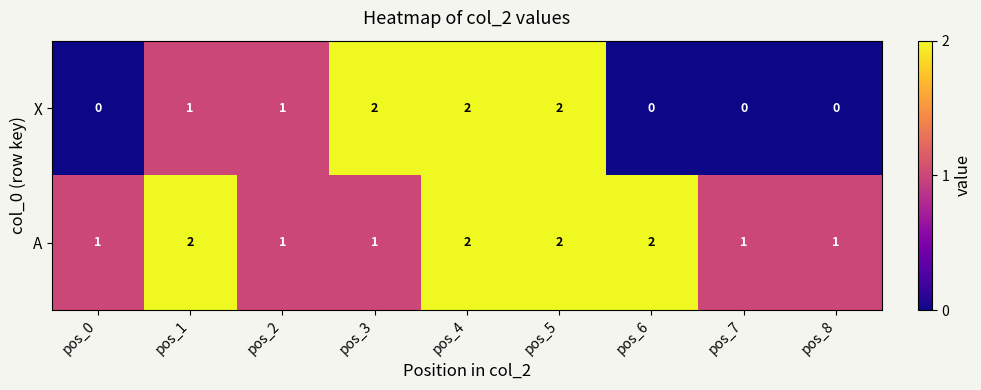

Rank the series at pos_0 from lowest to highest value.

X, A